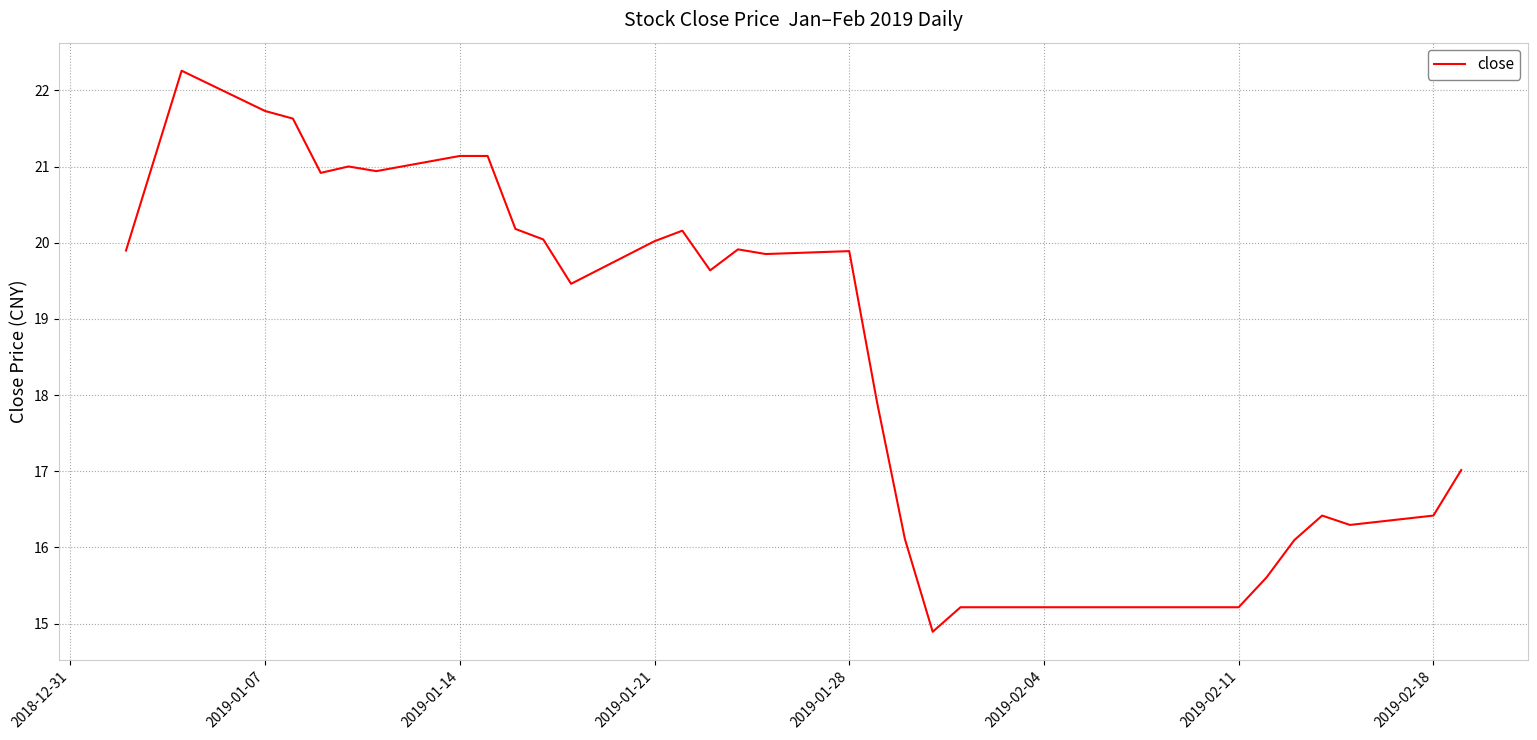

What is the sum of all values?

568.1